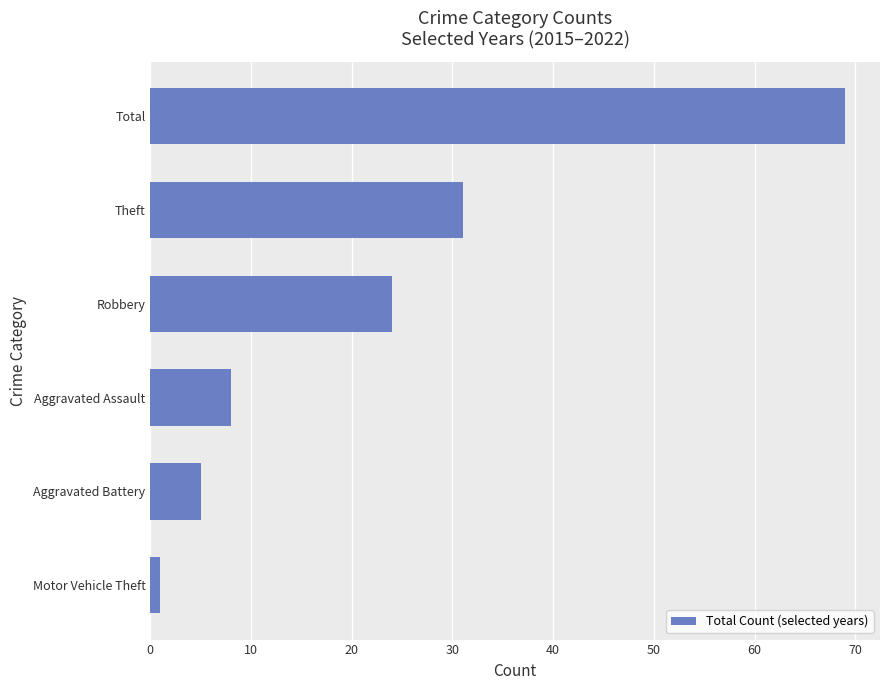

What is the ratio of the value at Total to the value at Theft?

2.2